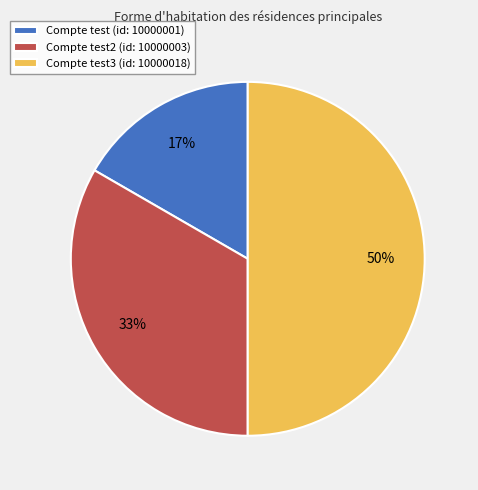

Does Compte test (id: 10000001) account for over 50% of the chart?

No